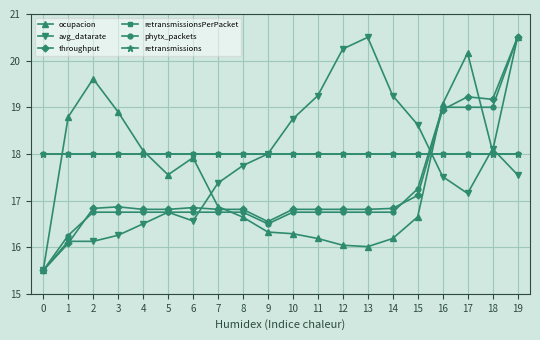

What is the value of the retransmissionsPerPacket point at the 17th from the left?

18.0